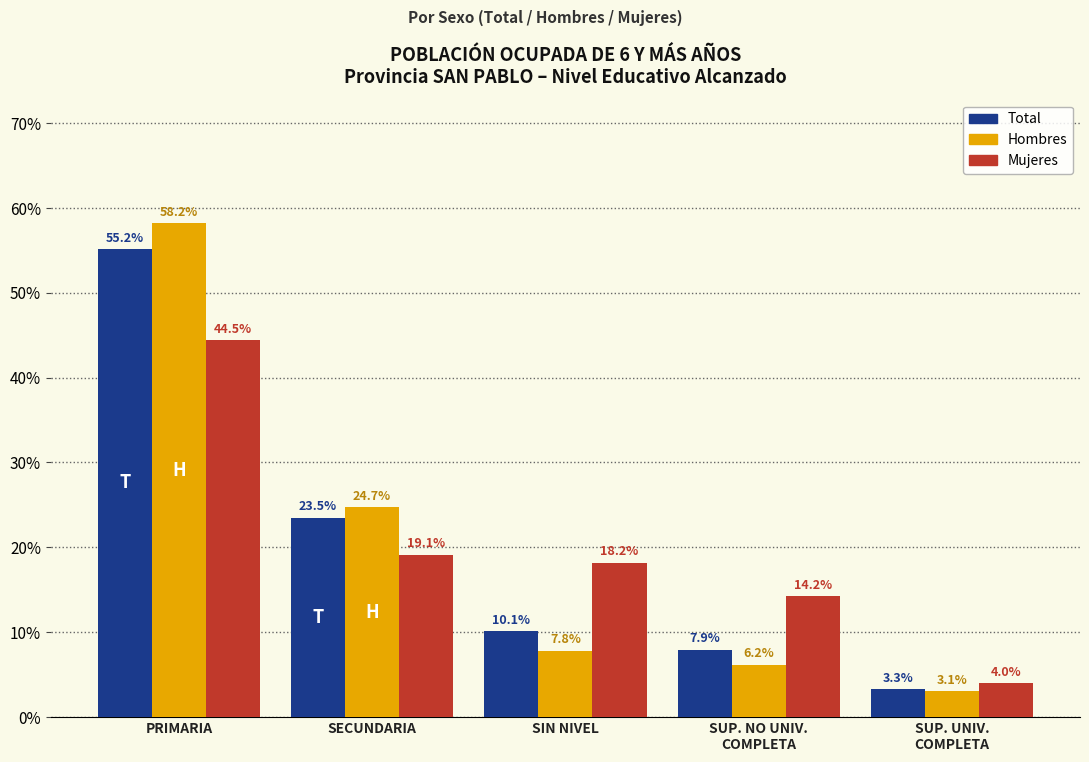

Reading left to right, list all the values displayed in this chart.

Total: 55.2	23.5	10.1	7.9	3.3
Hombres: 58.2	24.7	7.8	6.2	3.1
Mujeres: 44.5	19.1	18.2	14.2	4.0